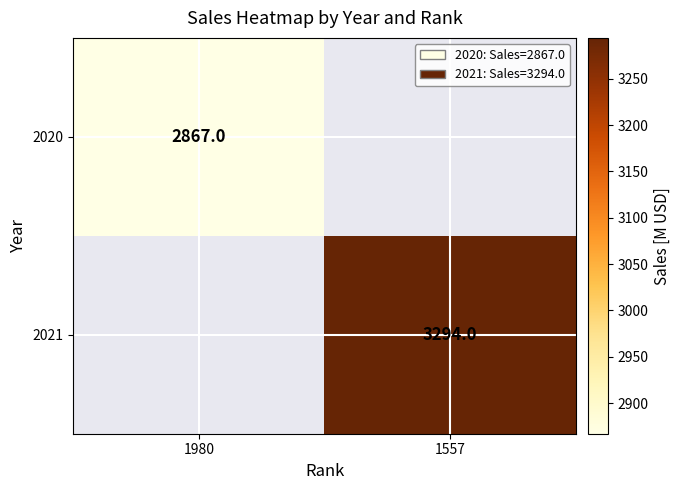

Is the value of 2020 at 1980 greater than the value of 2021 at 1557?

No